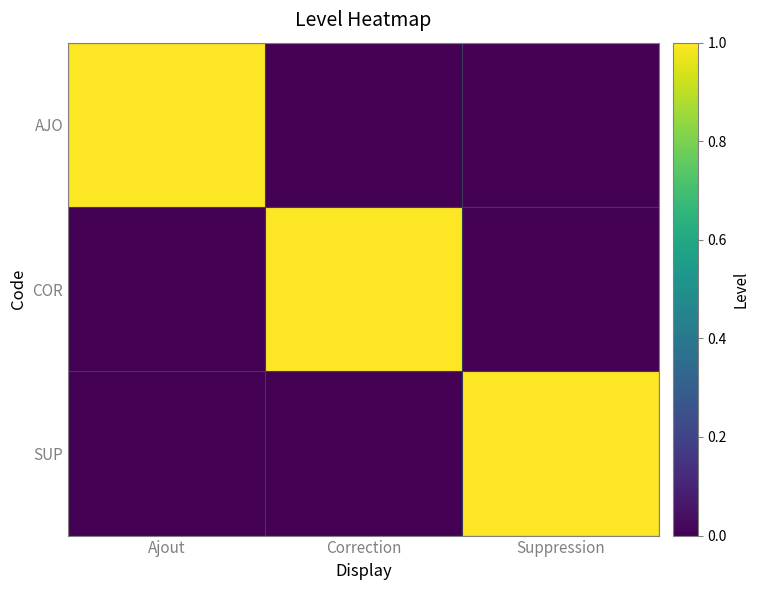

What is the total value across all series at Ajout?

1